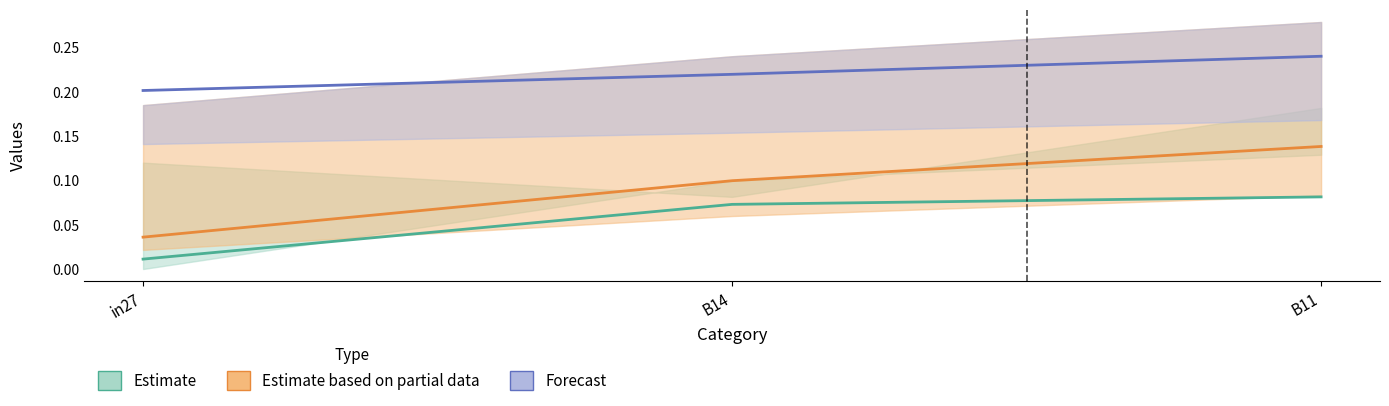

Rank the series at B14 from lowest to highest value.

job232_scenario0_420 (Estimate), job242_scenario0_439 (Partial), job241_scenario1_438 (Forecast)